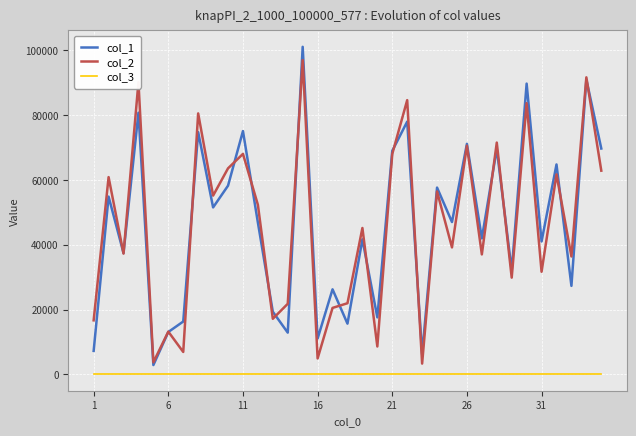

Which series has the widest spread of values?

col_1